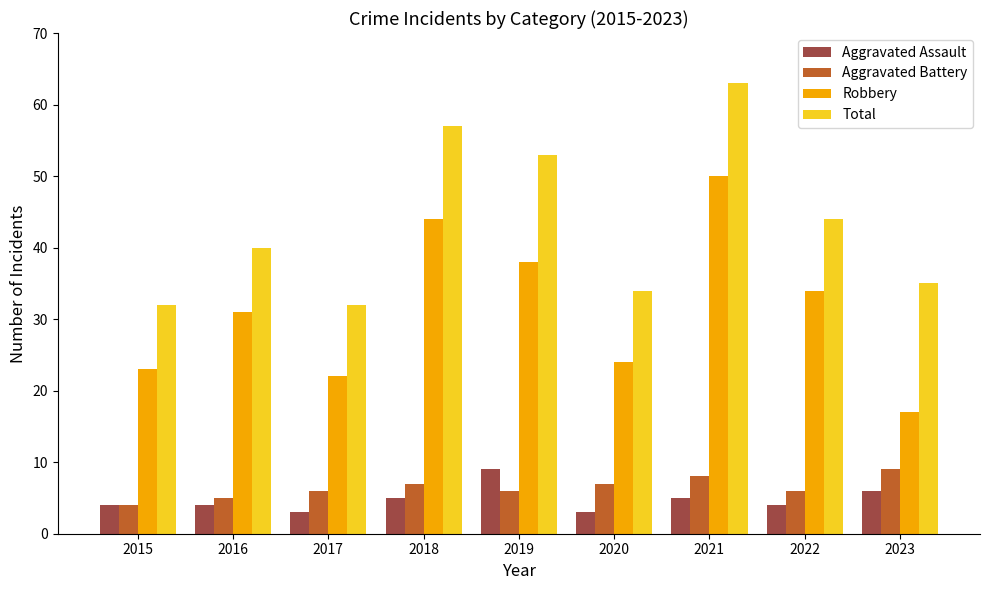

What is the spread (max minus min) of values at 2017?

29